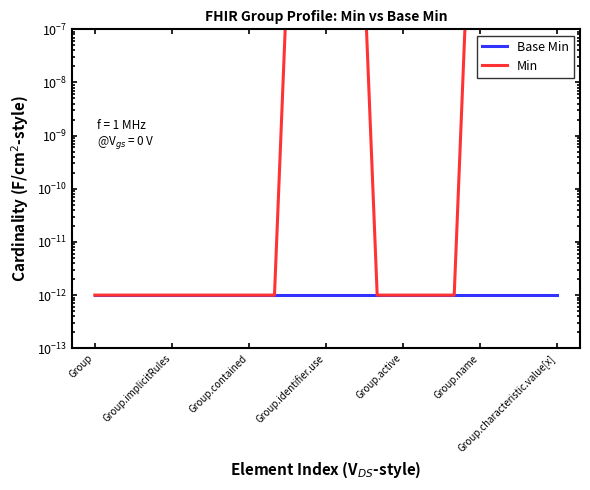

True or false: Min and Base Min intersect in this chart.

False